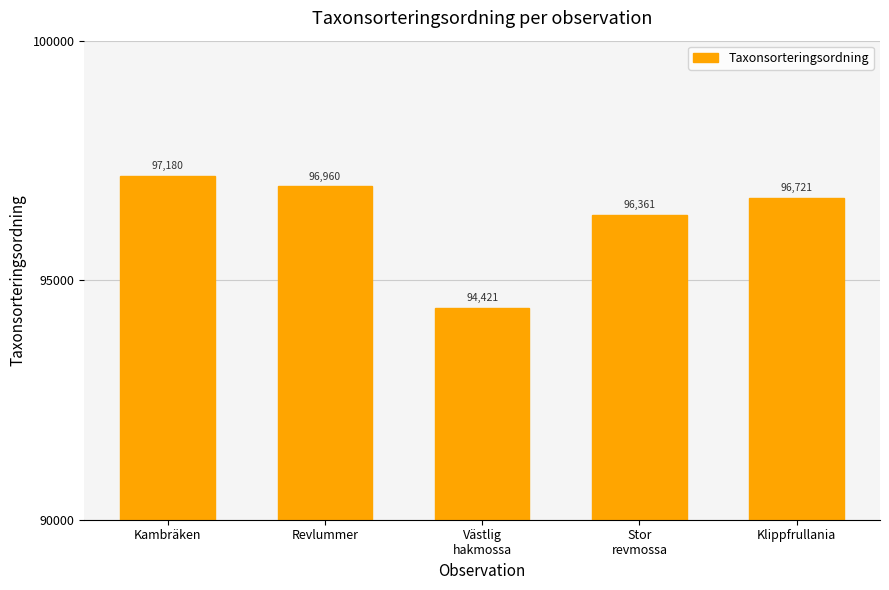

Are the bars horizontal?

No